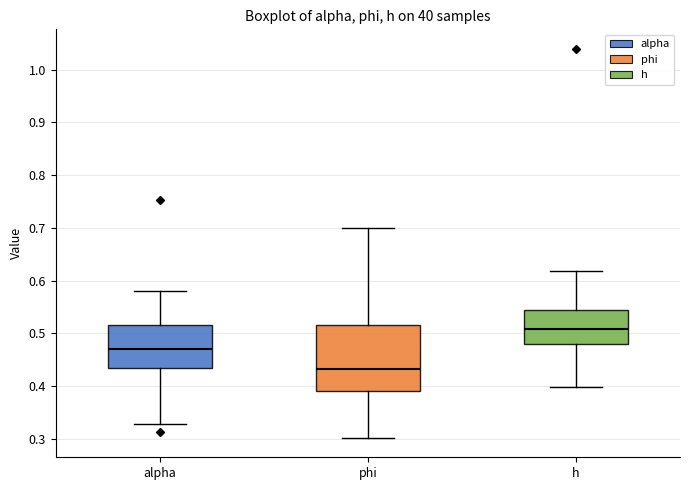

Comparing the boxes themselves (not the whiskers), which one is the tallest?

phi